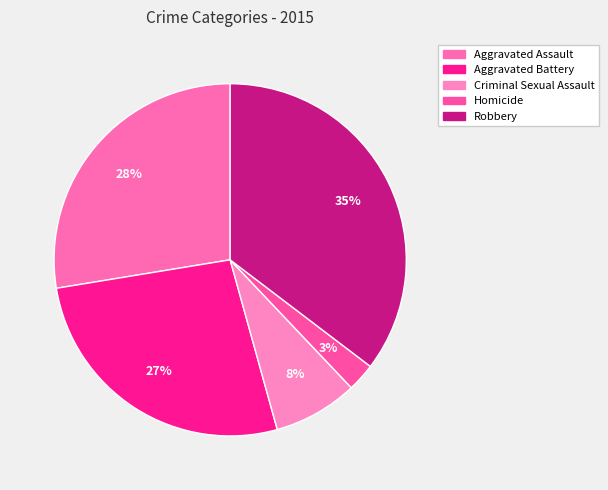

How much of the chart is everything except Homicide?

97.4%